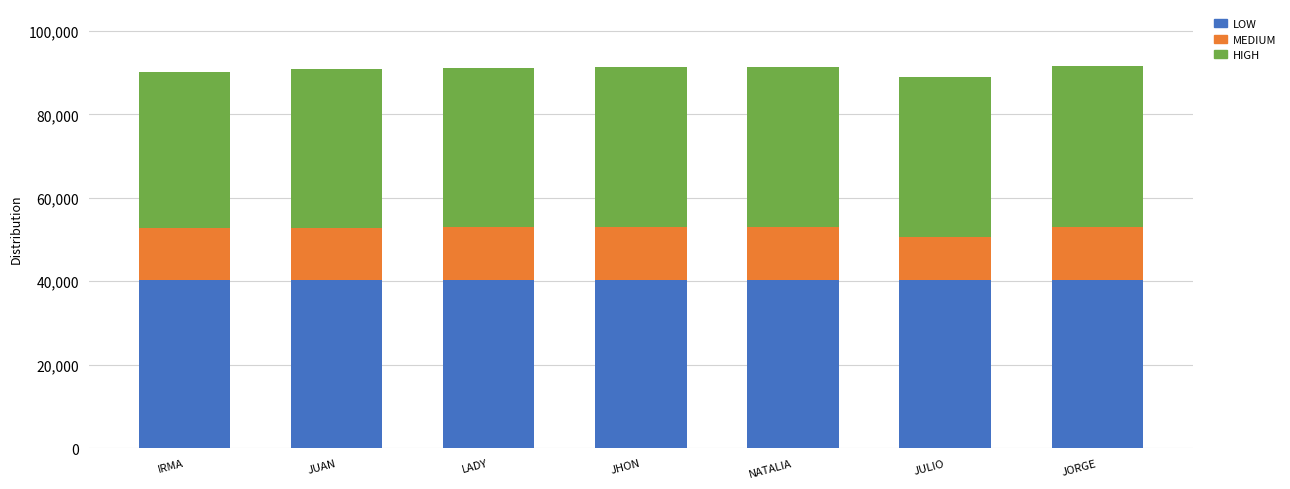

Does the chart contain stacked bars?

Yes